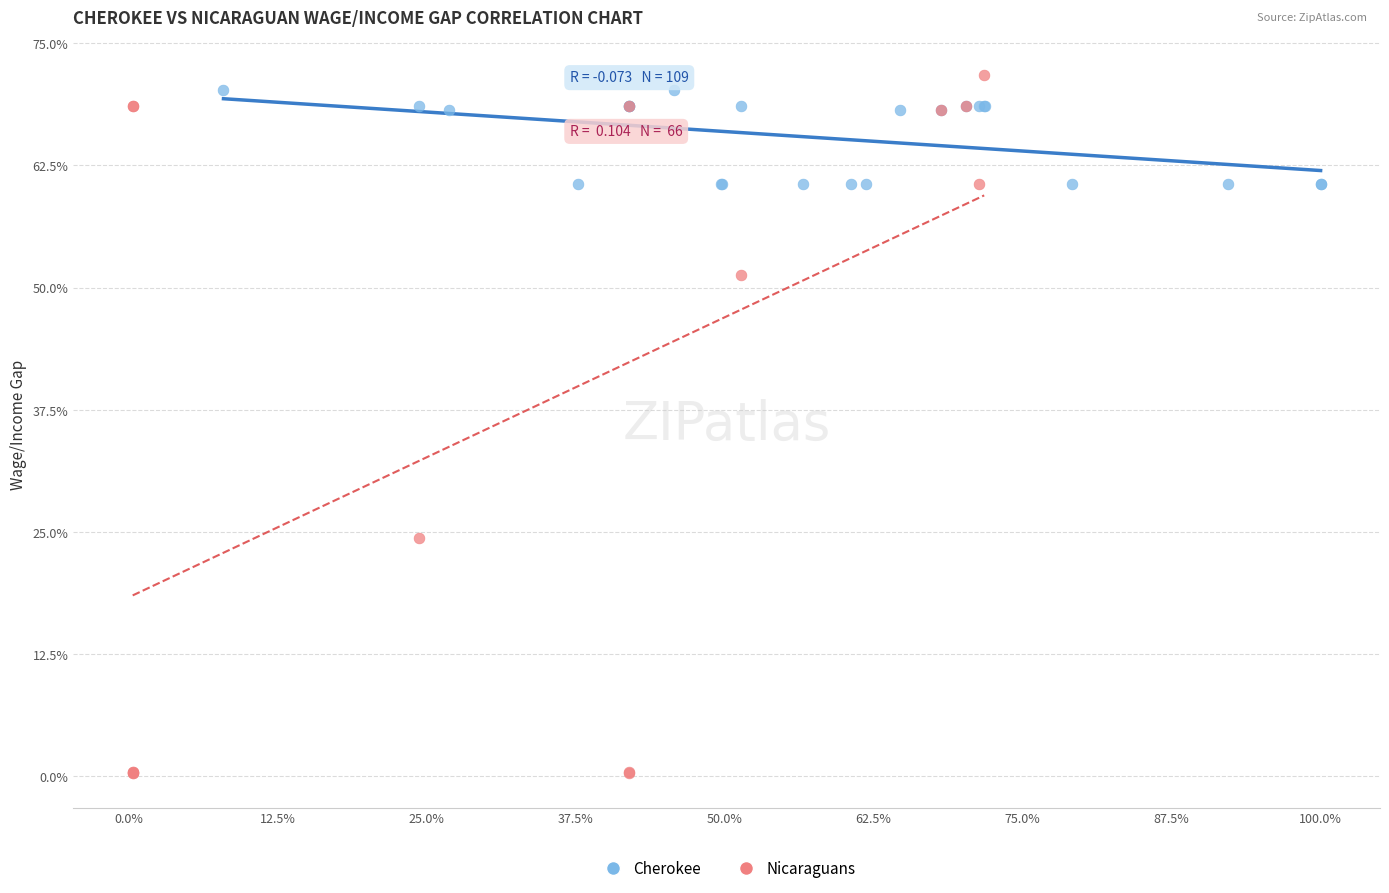

Which series has the largest Y range (max minus min)?

Nicaraguans